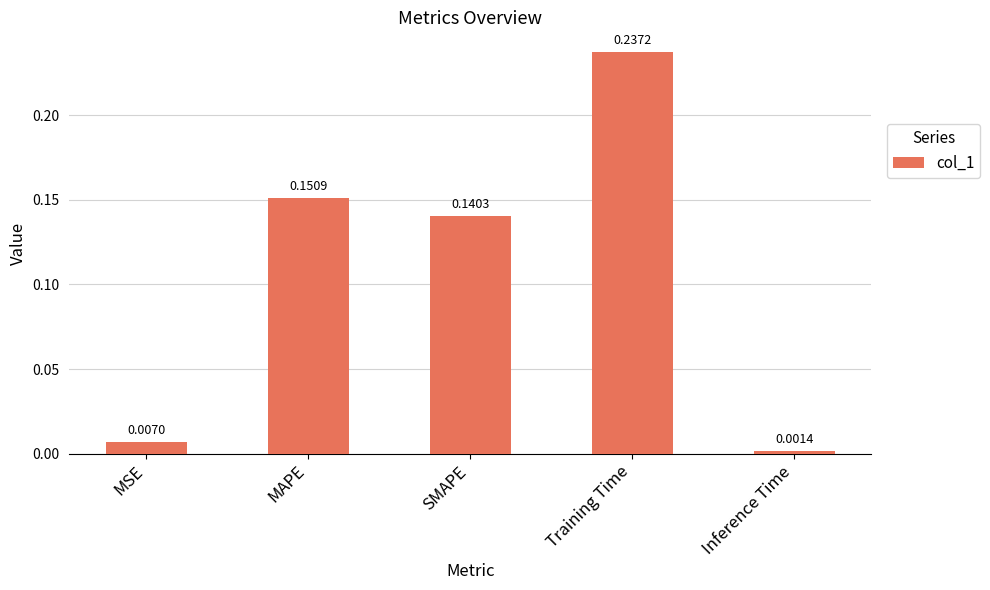

What is the label of the 5th bar from the left?

Inference Time